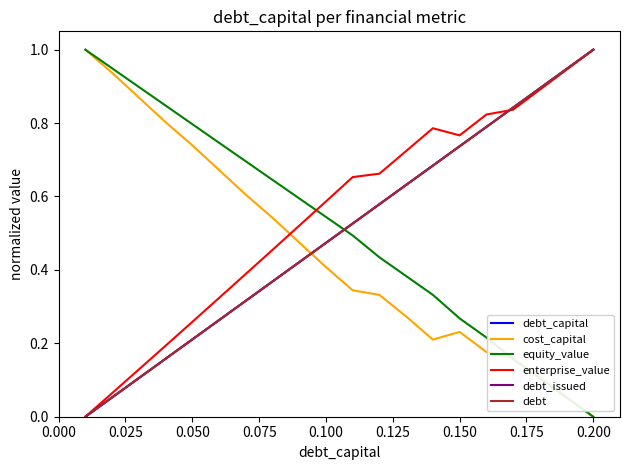

Which series ends up on top after the final intersection of equity_value and debt?

debt